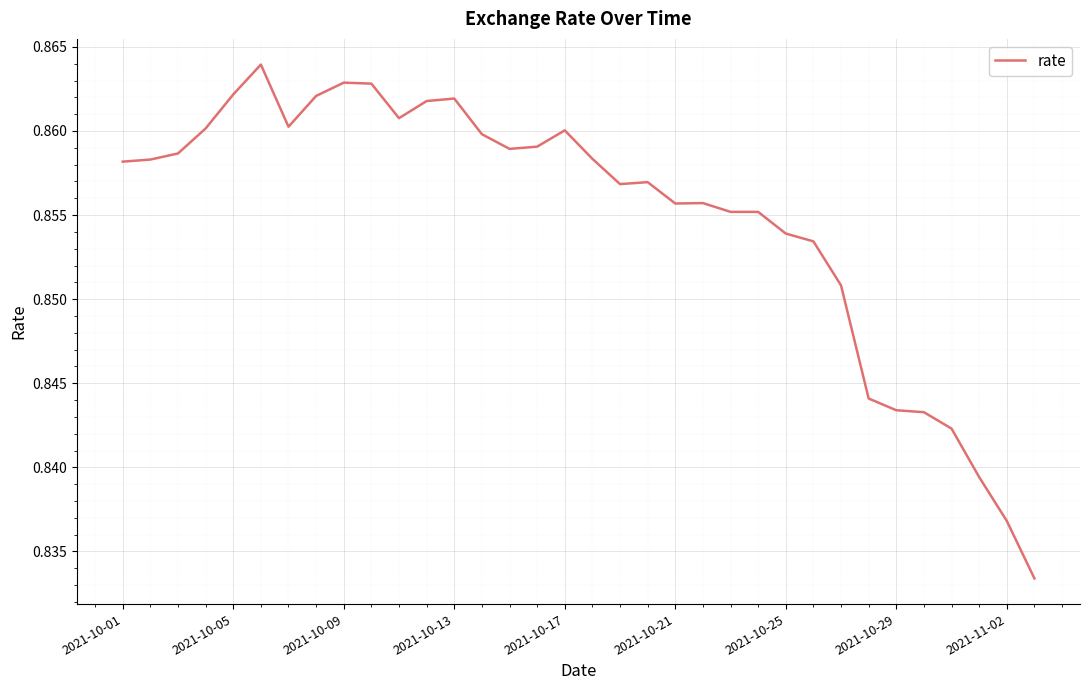

The chart shows a value of 0.4 at 2021-10-09. True or false?

False